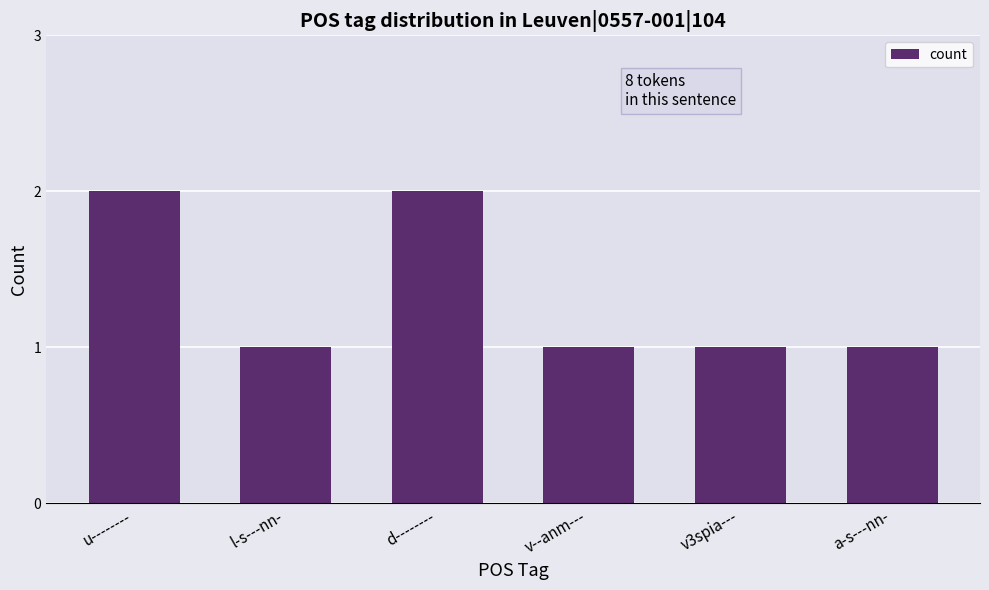

What is the sum of the values at d-------- and l-s---nn-?

3